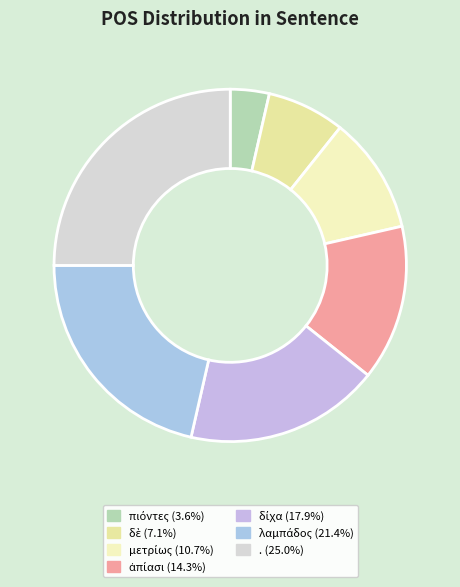

What is the ratio of the value at . to the value at μετρίως?

2.3